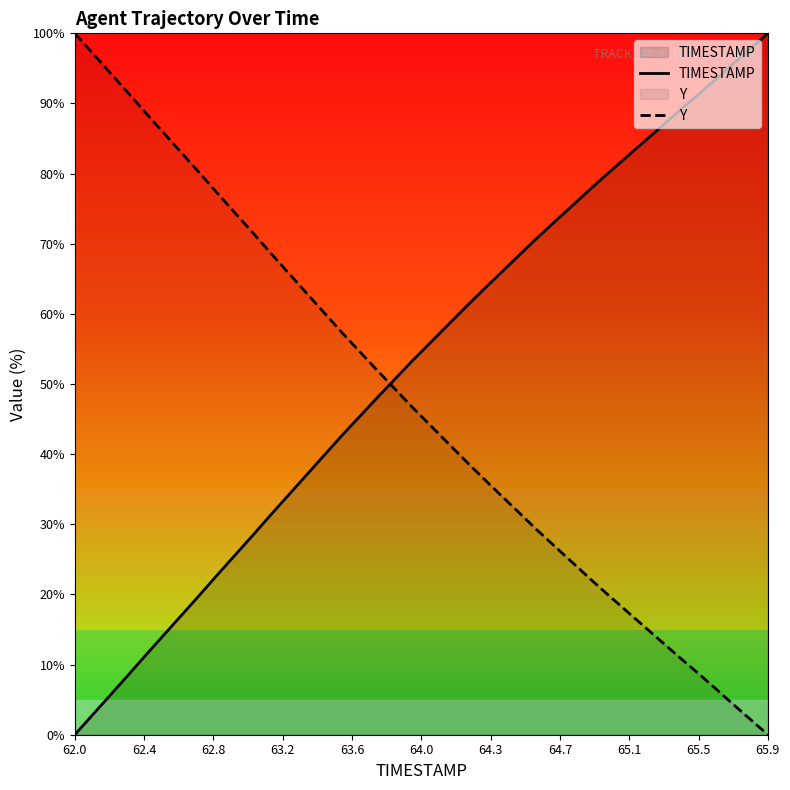

Which category has the lowest value in the TIMESTAMP series?

62.0